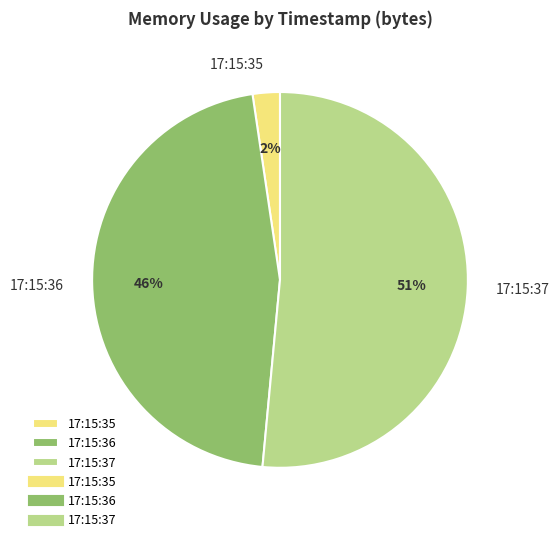

Which slice is the largest?

17:15:37